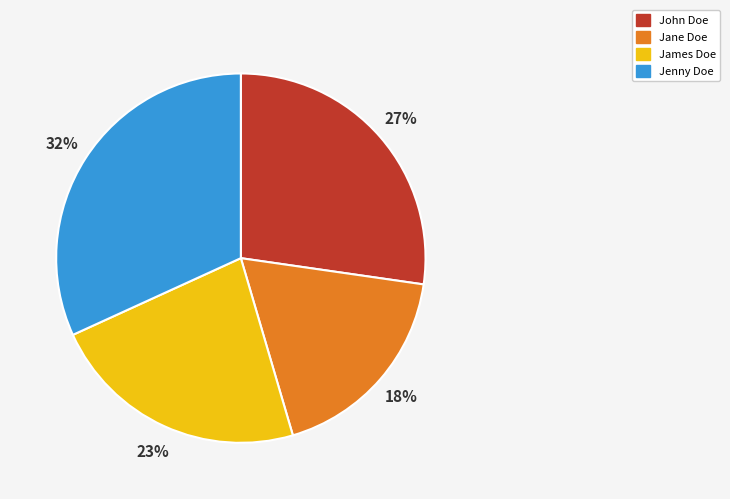

How many segments does this pie chart have?

4